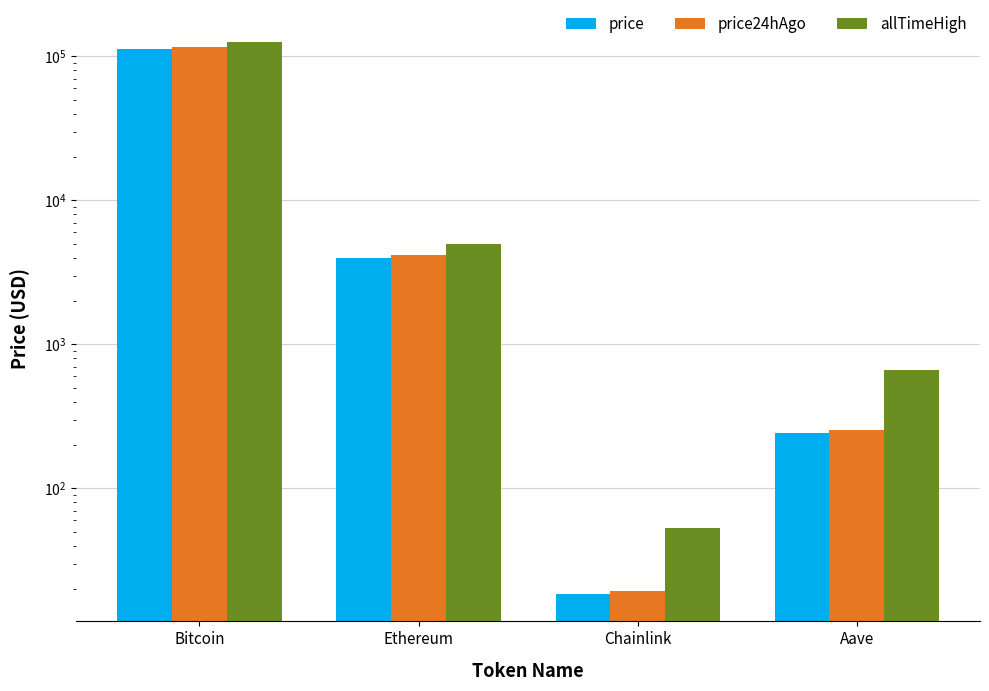

At which label does price first exceed 3979?

Bitcoin